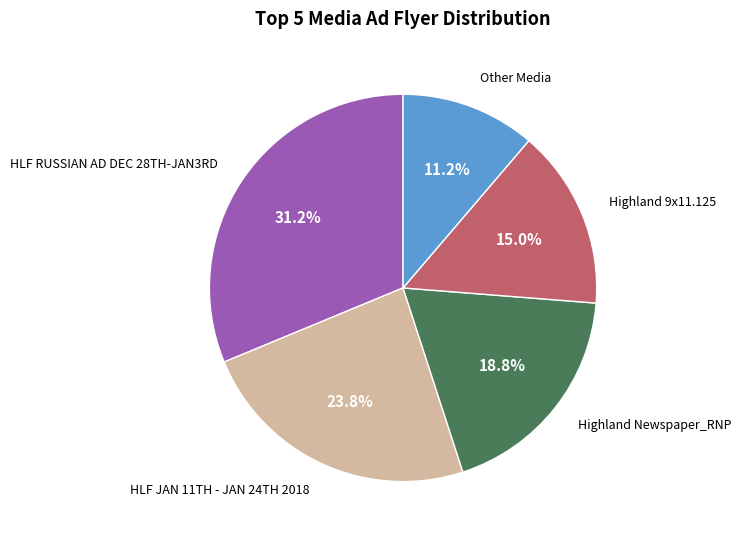

Is there a majority slice in this chart?

No